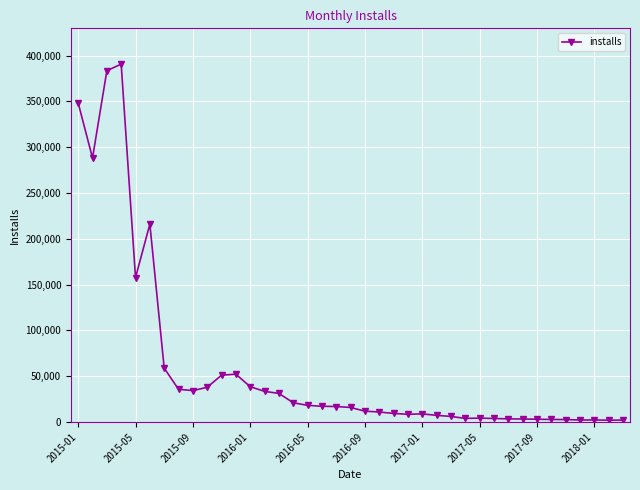

True or false: the data has more than 1 interior local peaks.

True